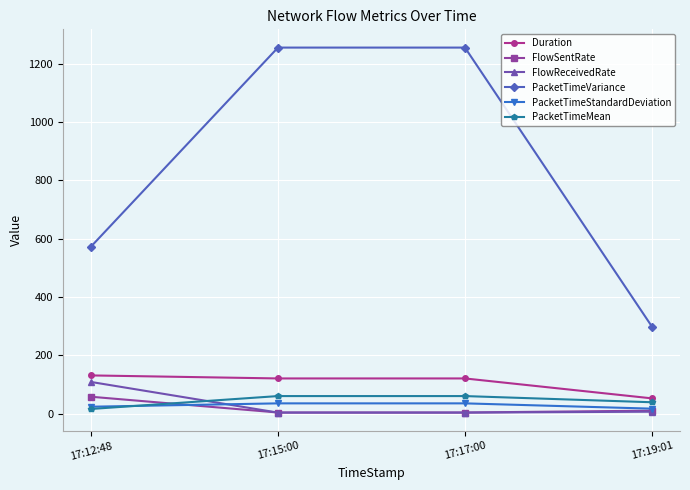

Which series has the largest range (max minus min)?

PacketTimeVariance